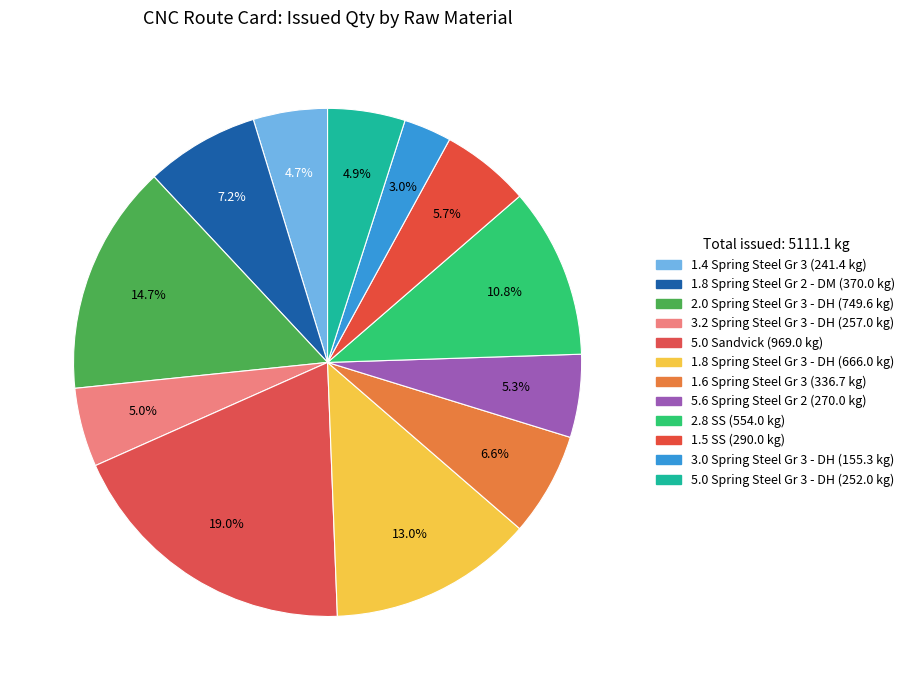

Is the sum of 1.8 Spring Steel Gr 3 - DH and 1.6 Spring Steel Gr 3 greater than half?

No